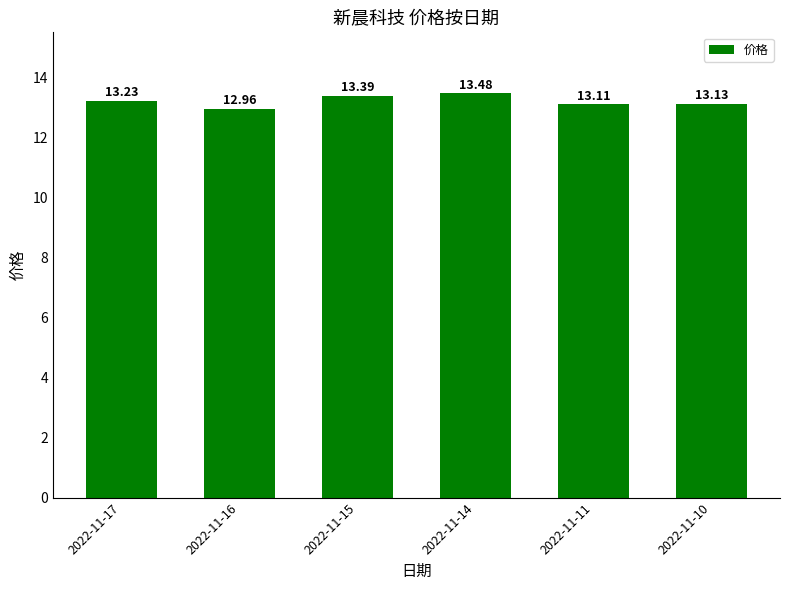

List the labels in order of value, largest first.

2022-11-14, 2022-11-15, 2022-11-17, 2022-11-10, 2022-11-11, 2022-11-16